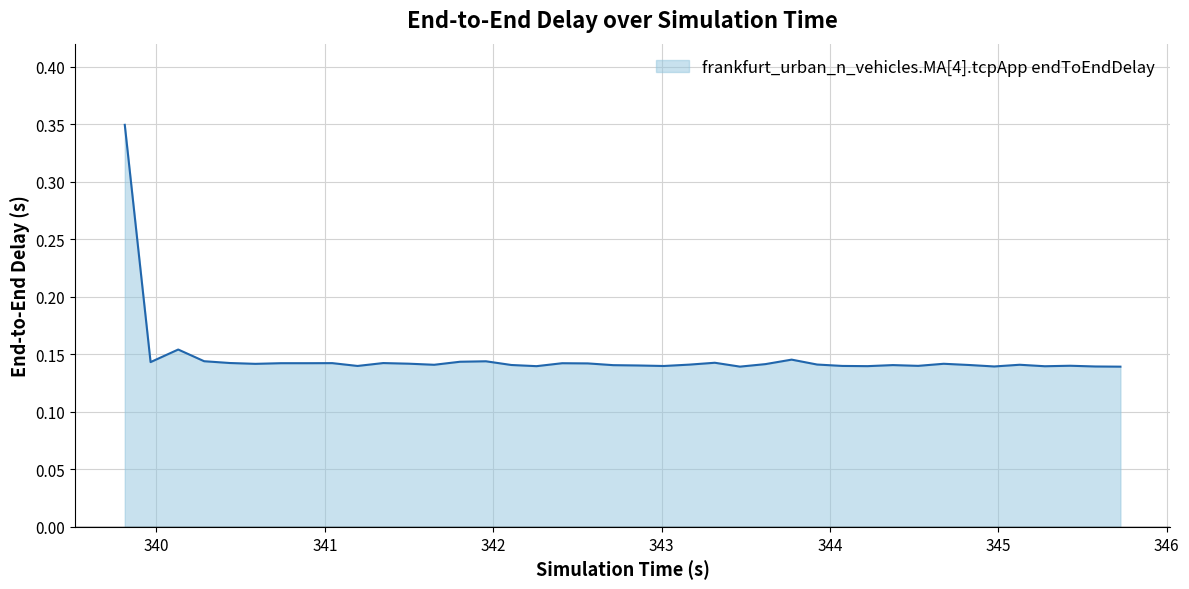

Does the chart have visible grid lines?

Yes